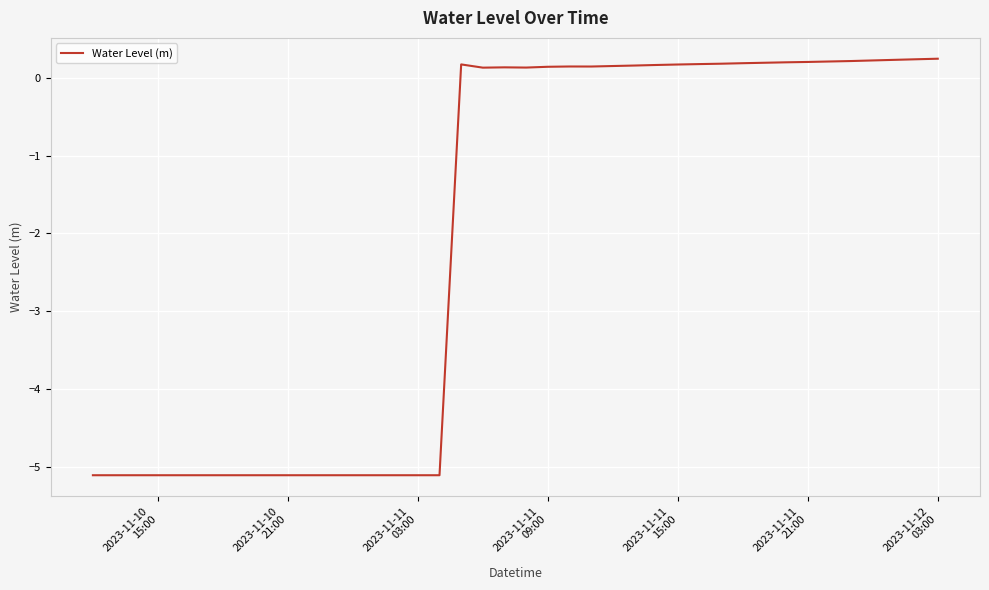

What is the difference between the maximum and minimum values?

5.3